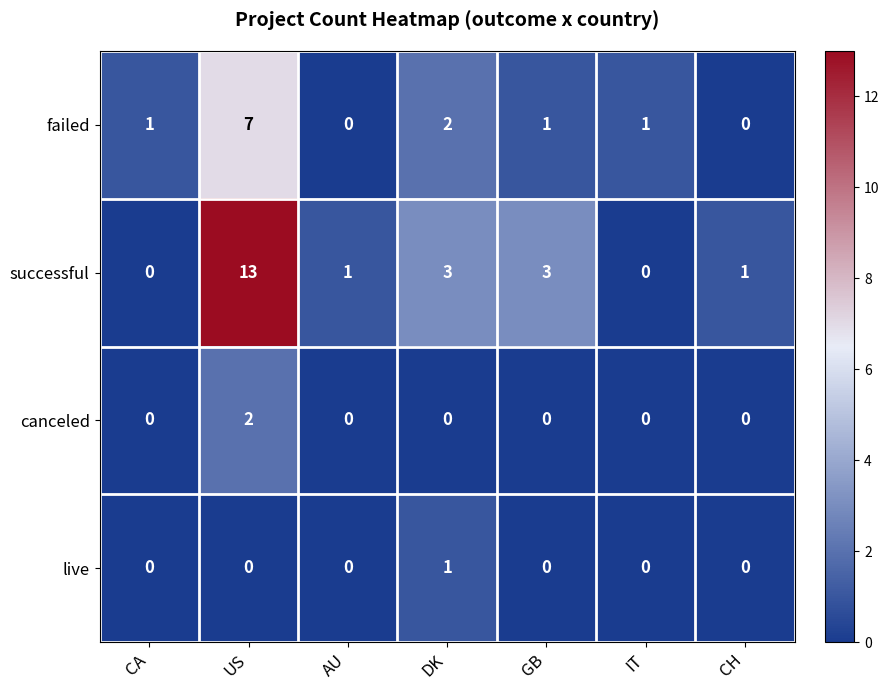

Which category has the highest value across all series?

US